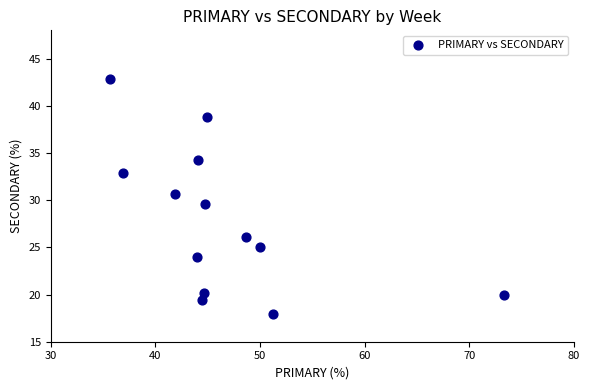

What is the range of Y values (max minus min)?

24.9